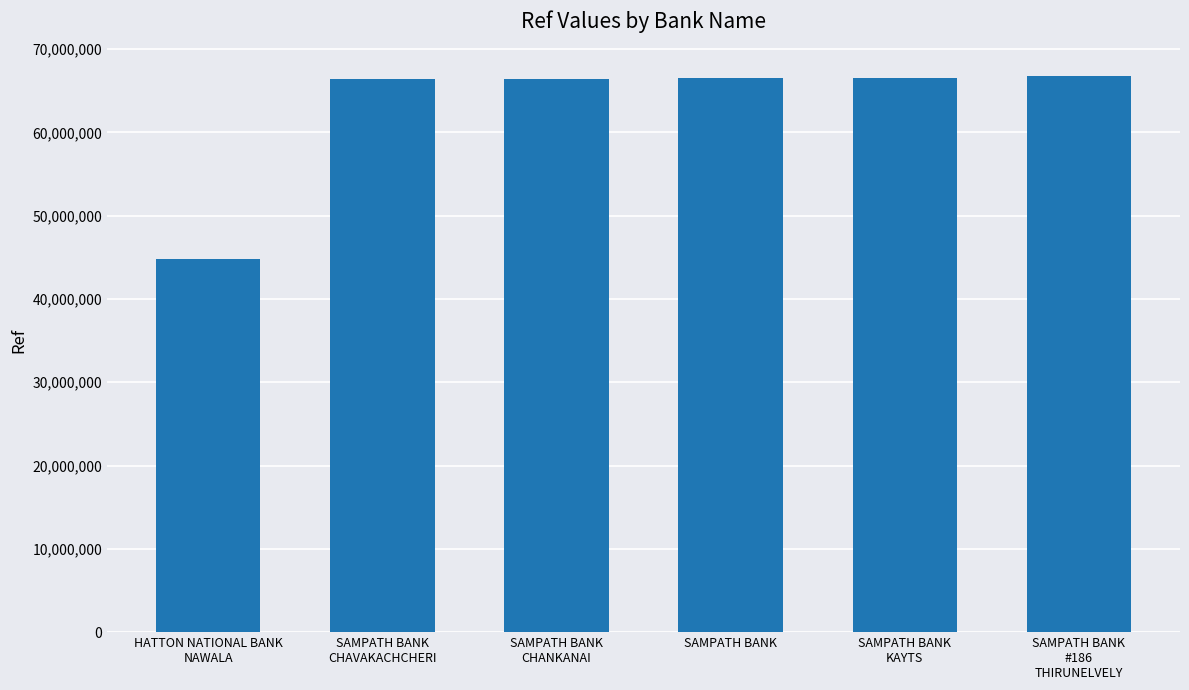

At which category does the chart reach its minimum across all series?

HATTON NATIONAL BANK
NAWALA